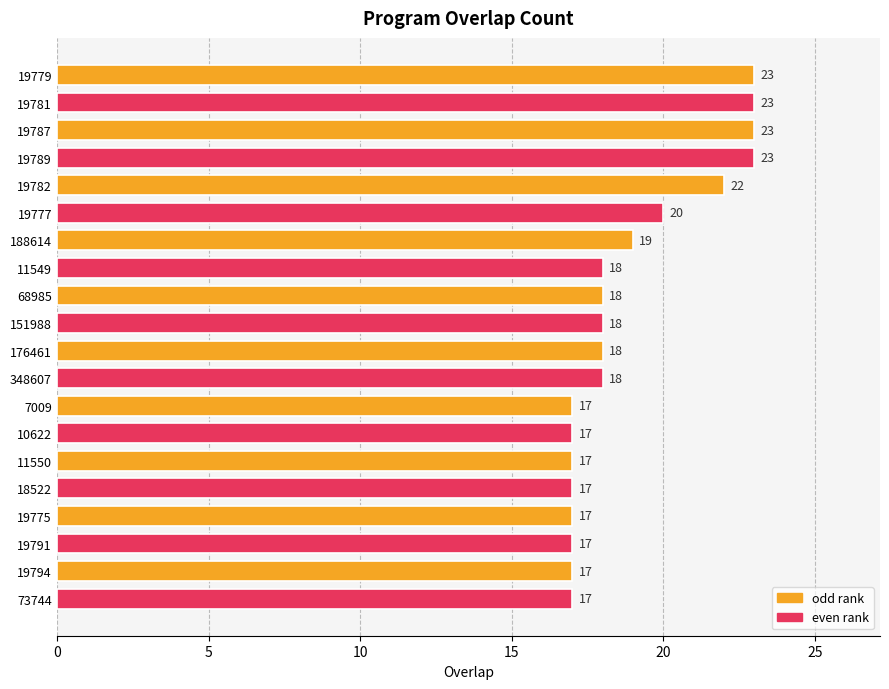

What is the maximum value shown in the chart?

23